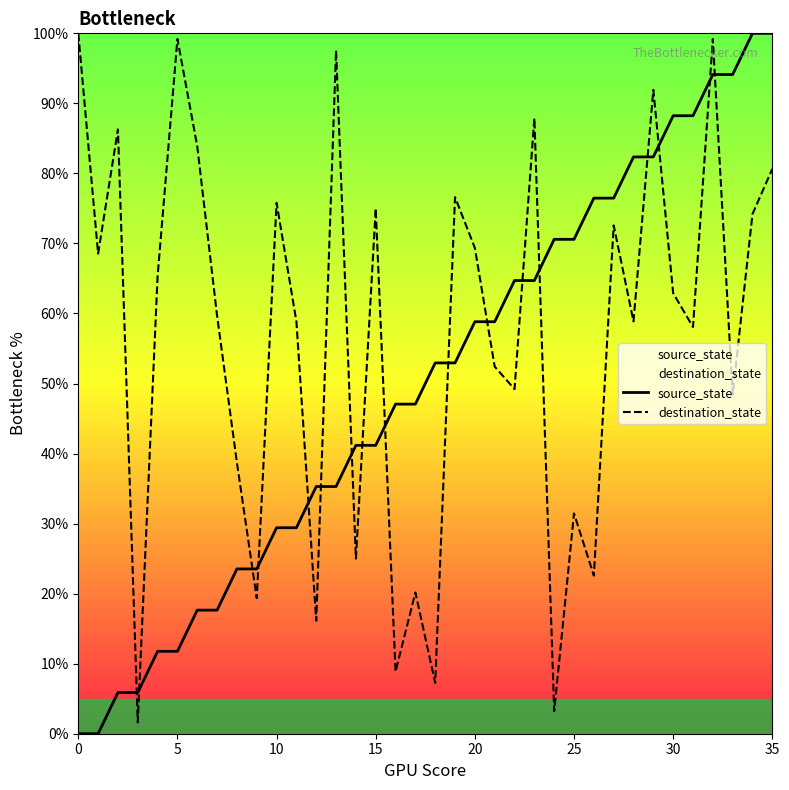

What is the approximate value of source_state at 8?

23.5